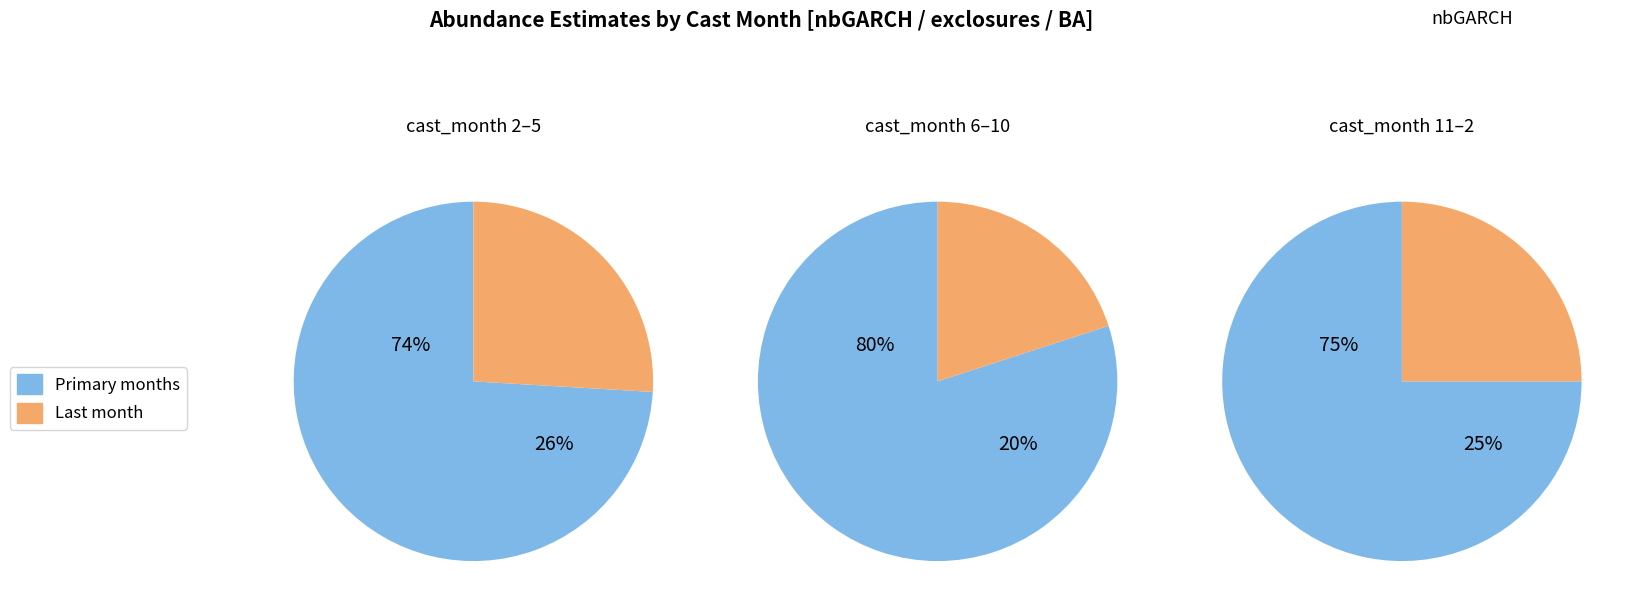

Between 3 and 9, which is larger?

9